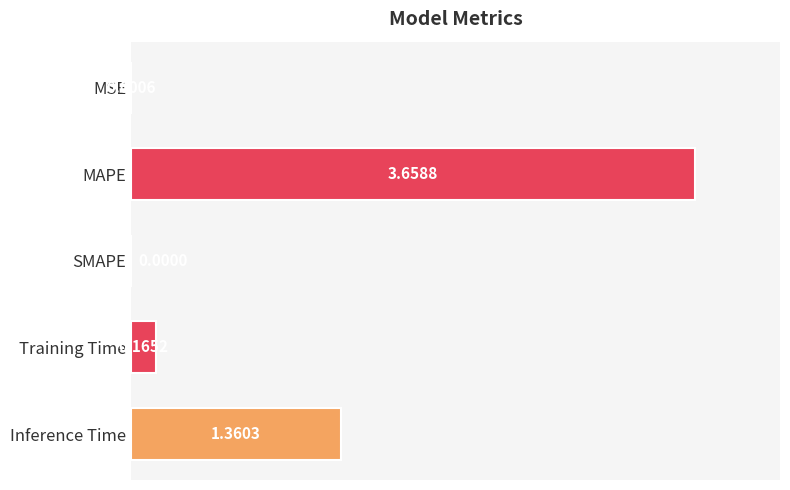

What is the sum of all values?

5.2